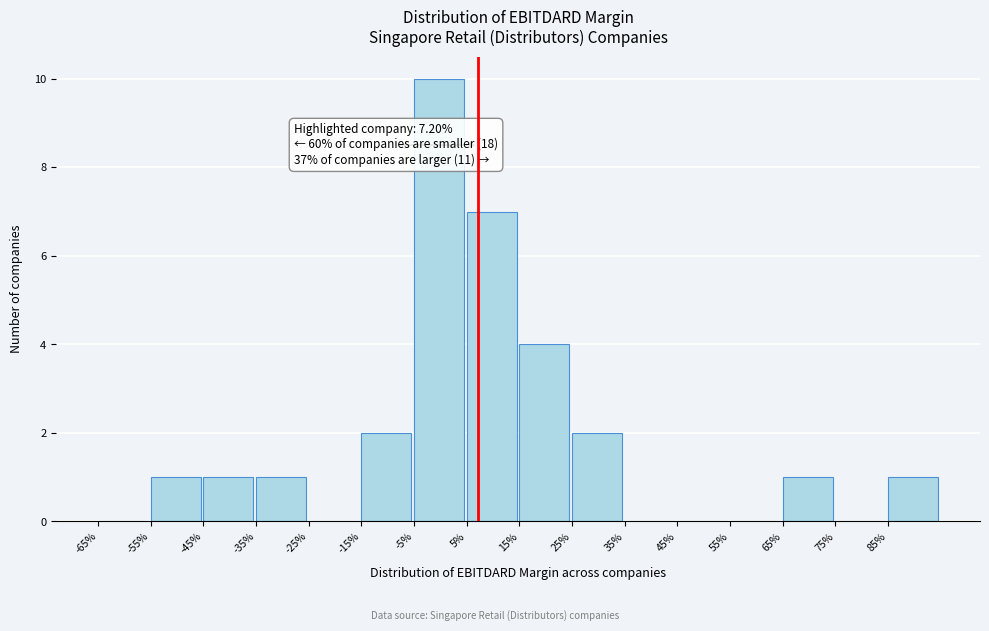

Reading left to right, extract all data points from this chart.

-65%=0	-55%=1	-45%=1	-35%=1	-25%=0	-15%=2	-5%=10	5%=7	15%=4	25%=2	35%=0	45%=0	55%=0	65%=1	75%=0	85%=1